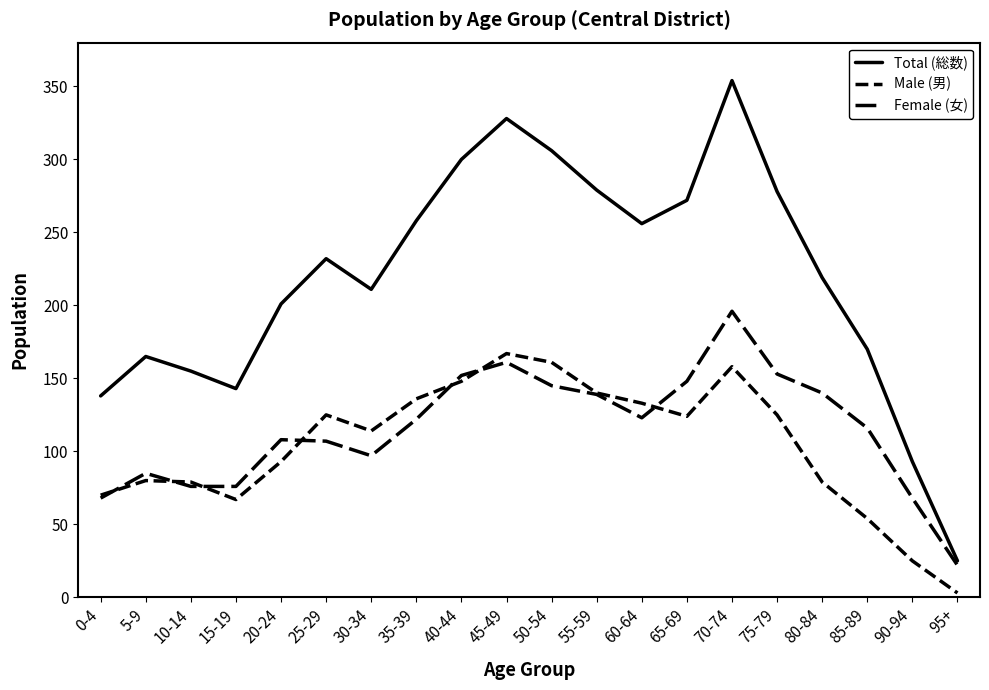

What is the sum of all Male (男) values?

2081